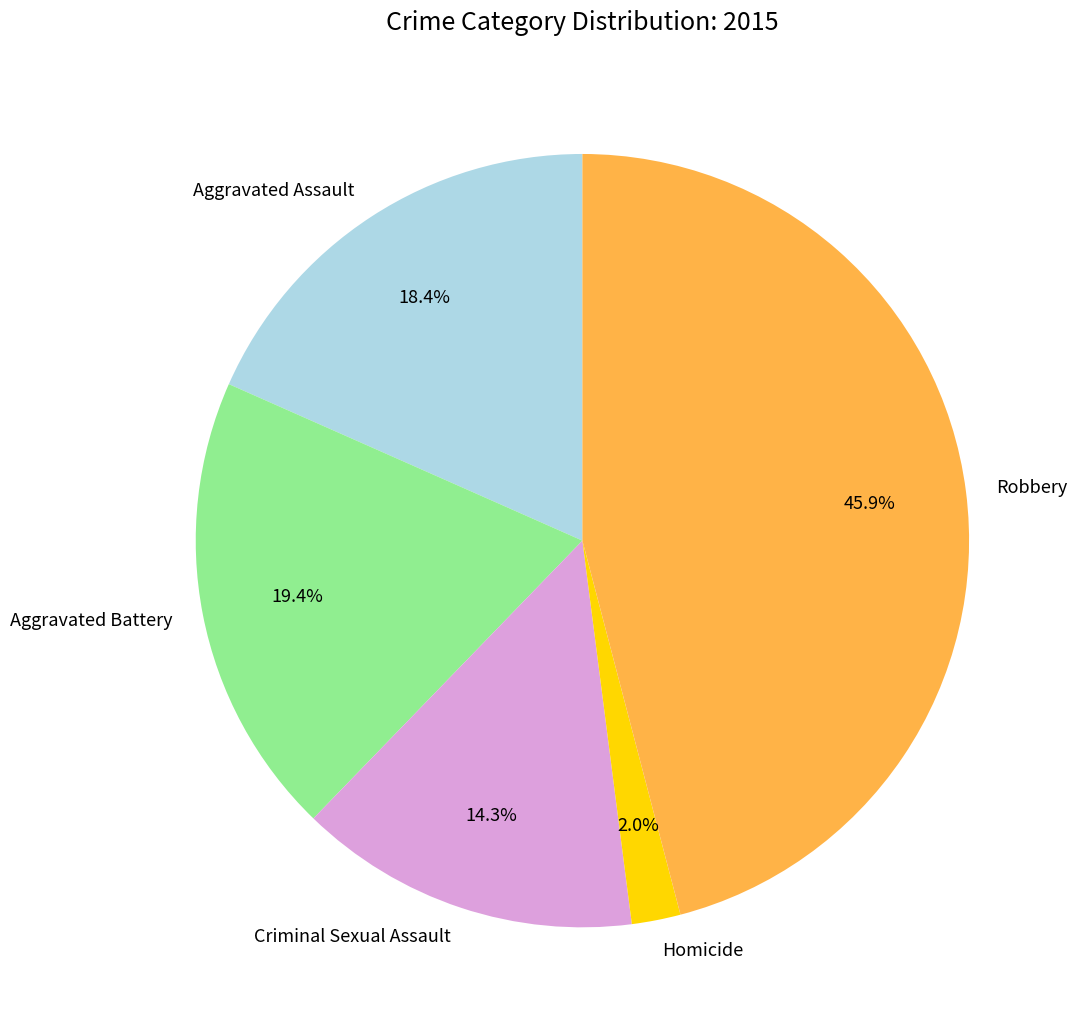

Does any single category account for the majority?

No